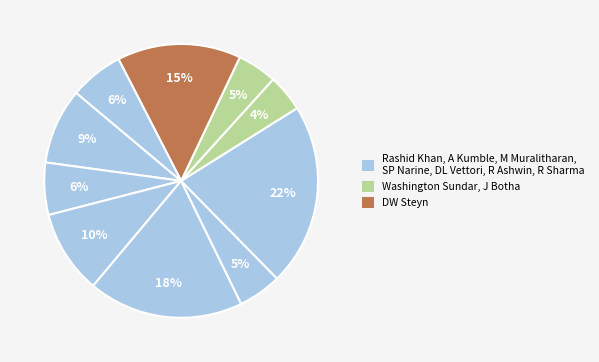

How many slices are in this pie chart?

10